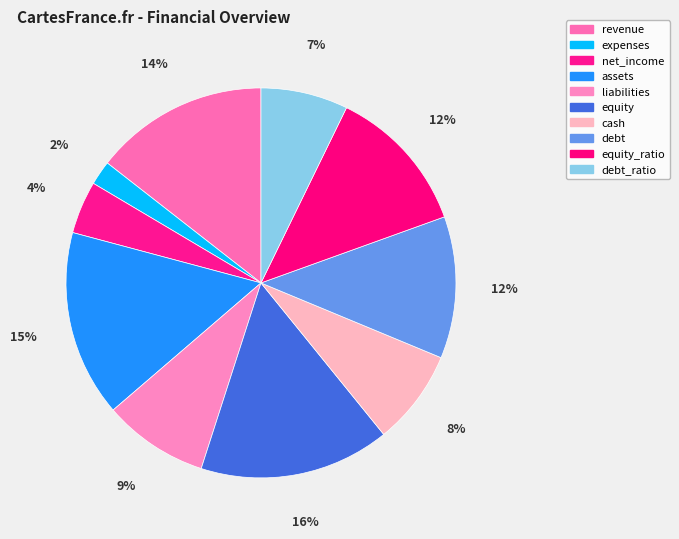

Count the number of slices in the pie.

10